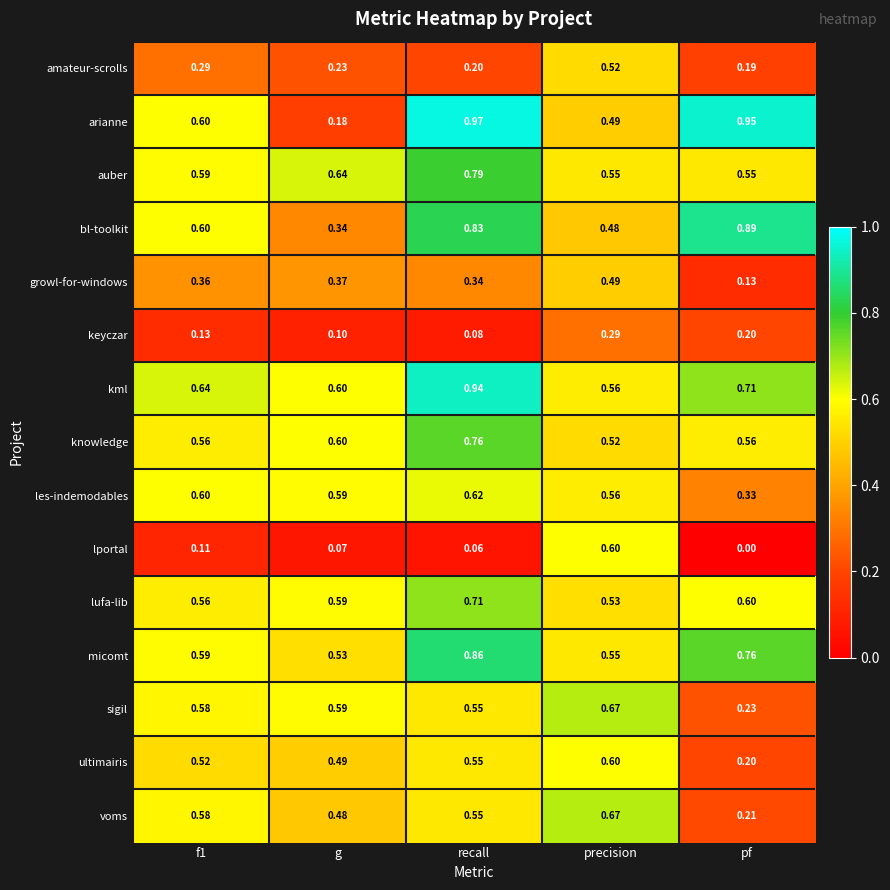

Which series has the largest range (max minus min)?

arianne